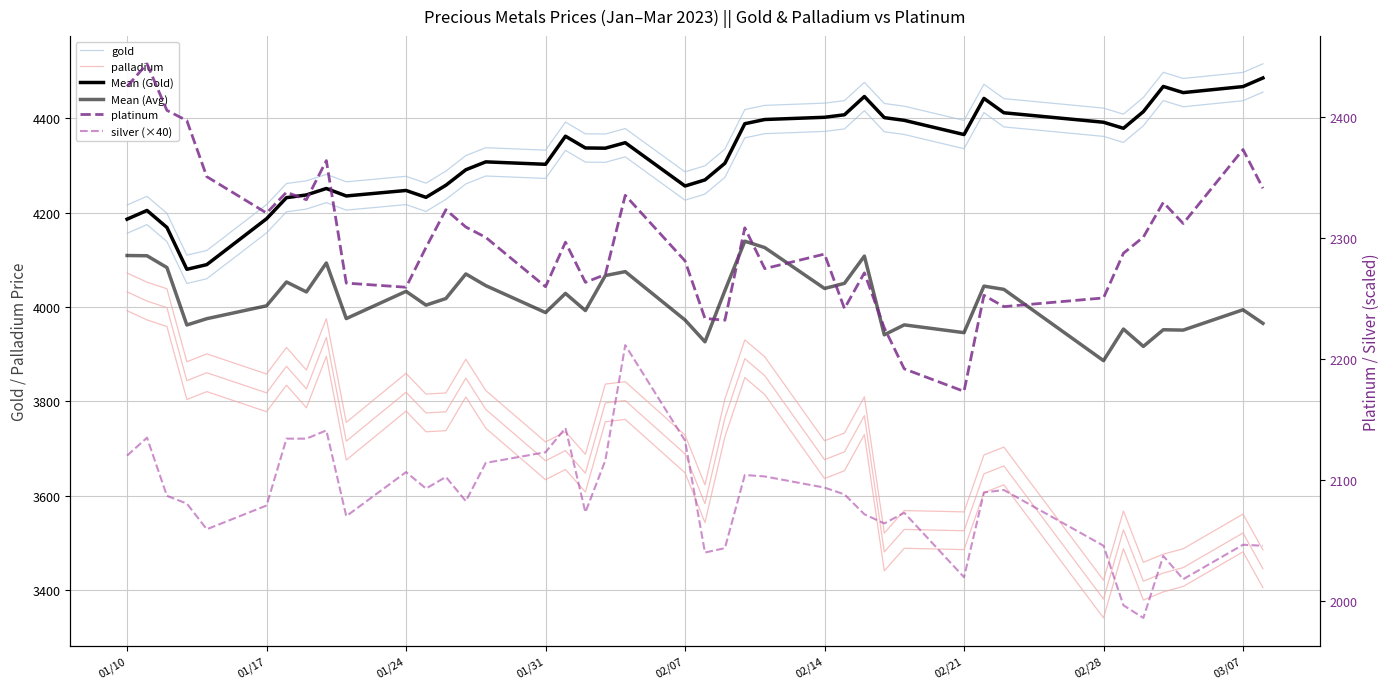

True or false: silver (×40) has a value of 912.8 at 16.

False